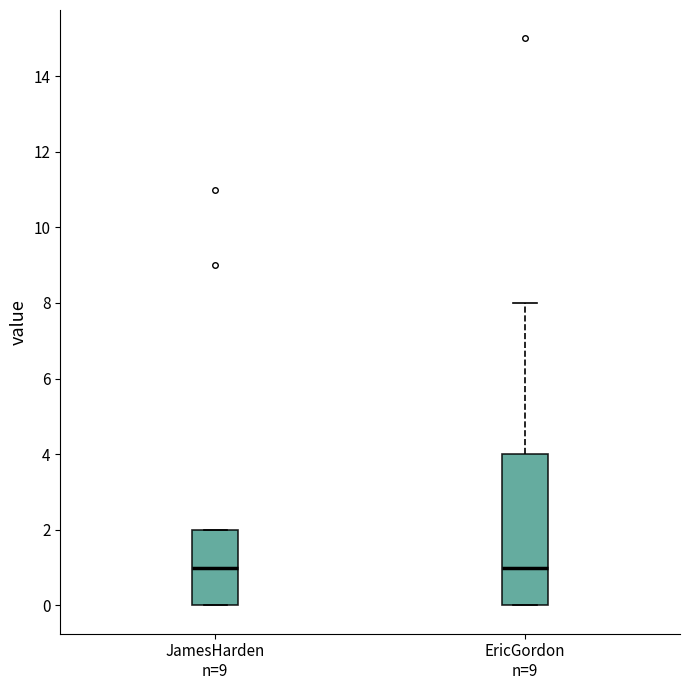

Where does the upper whisker of the box for EricGordon n=9 end on the y-axis? The values are not printed on the chart, so give them approximately, as read against the axis.

8